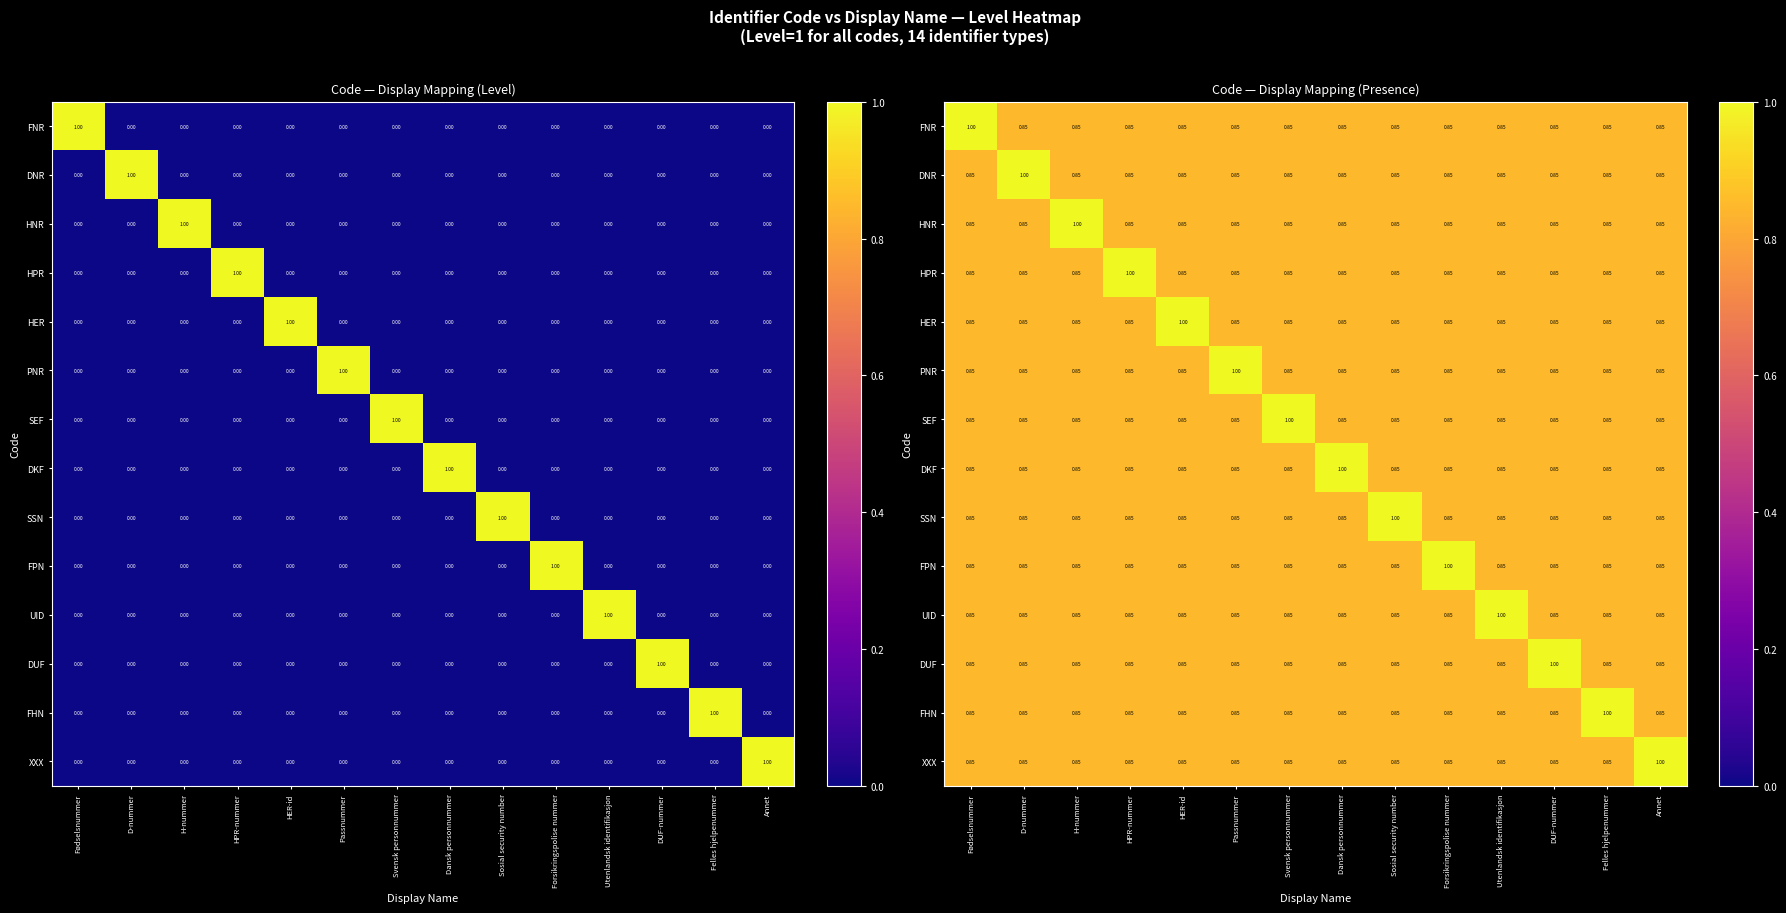

At how many categories does at least one series exceed 0?

14